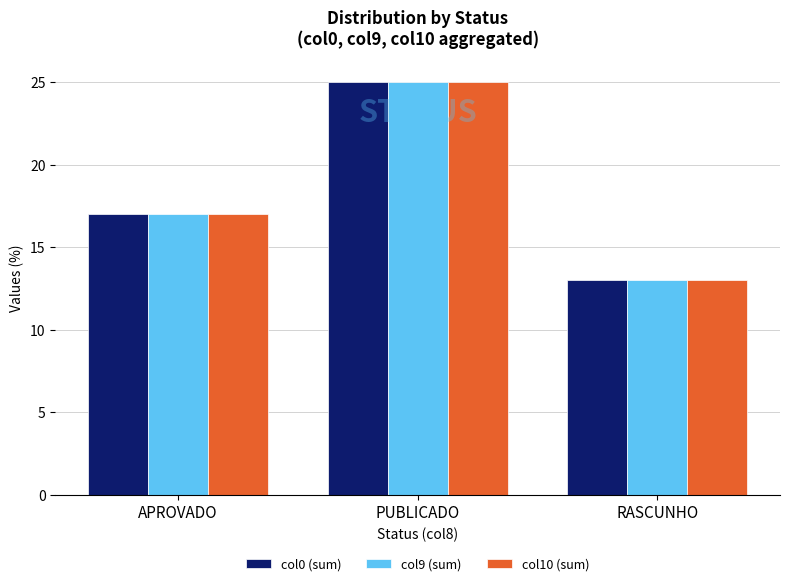

What is the sum of the col9 (sum) values at APROVADO and PUBLICADO?

42